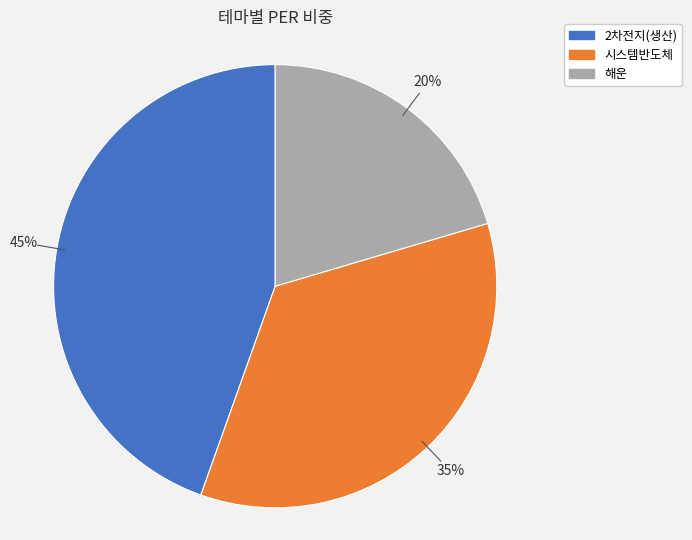

Which category has the smallest portion of the pie?

해운